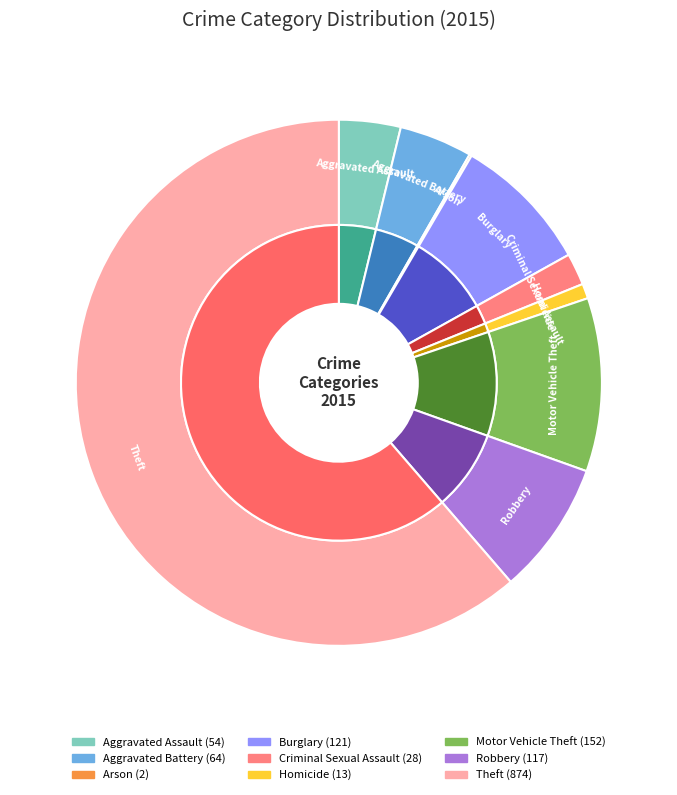

Does any single category account for the majority?

Yes